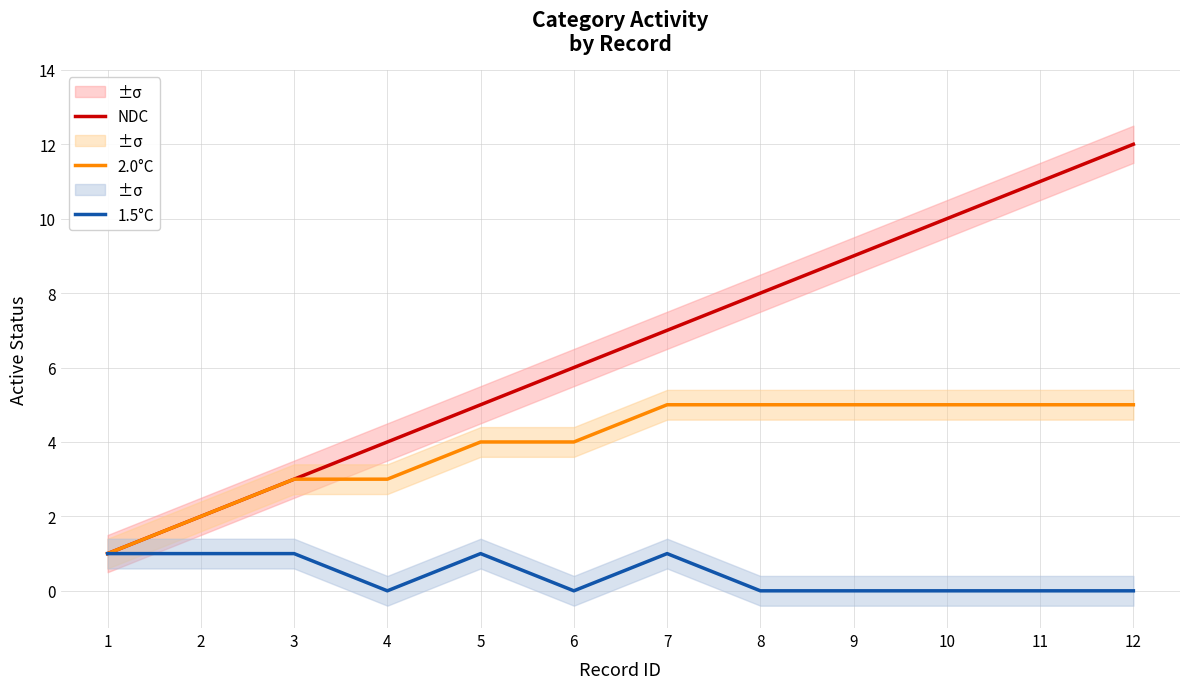

True or false: 2.0°C and 1.5°C cross at least once.

False